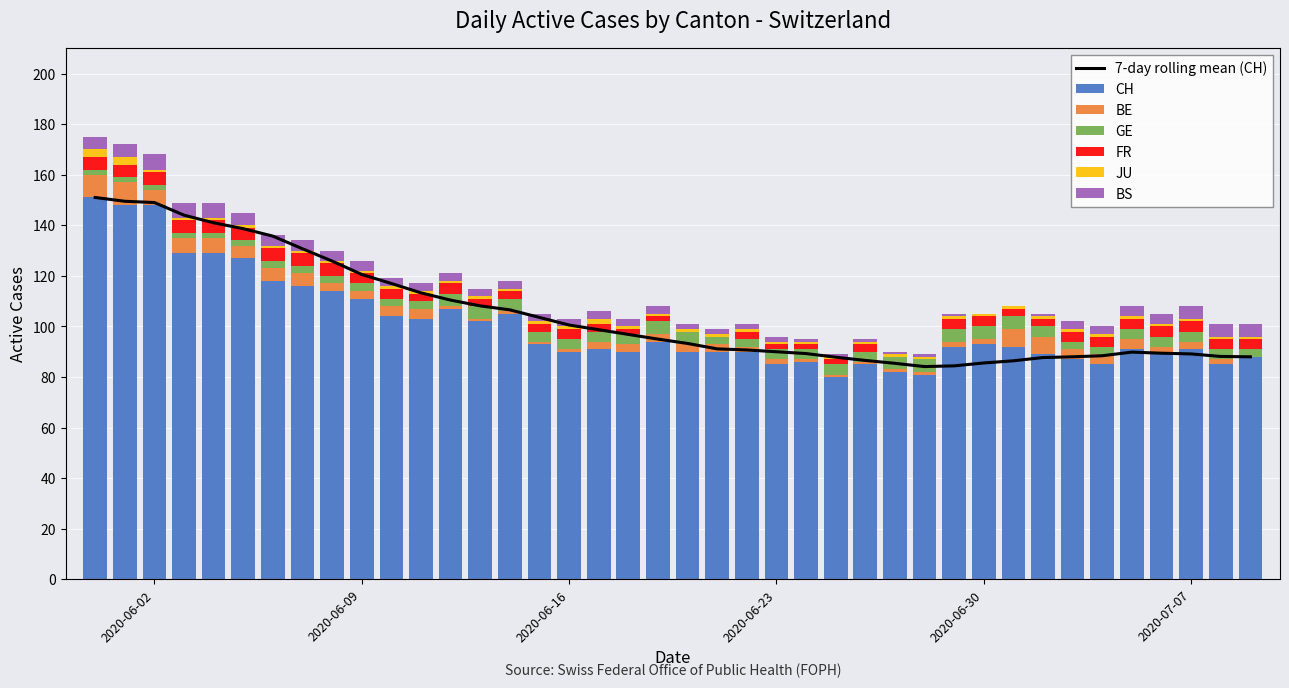

What is the maximum value for CH?

151